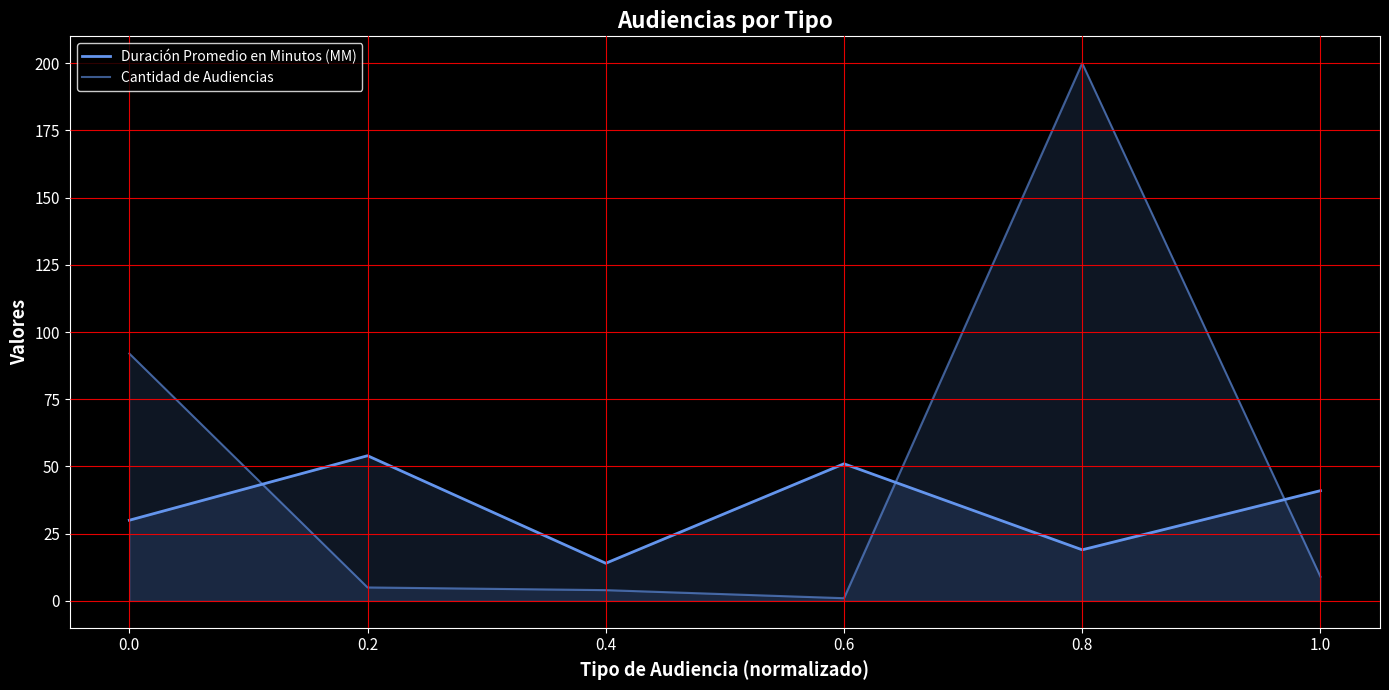

Does the chart display data point markers on the line(s)?

No